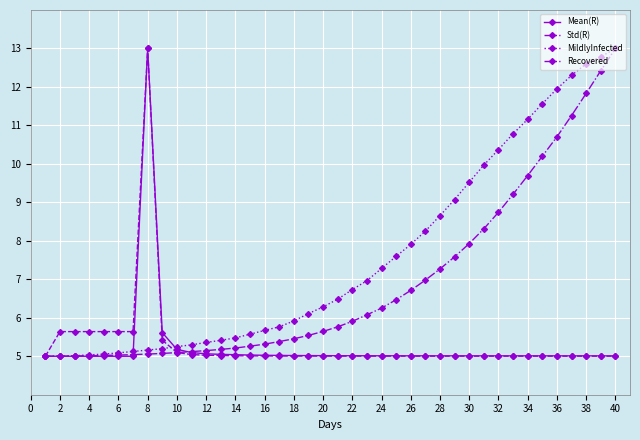

Which series has the largest total across all categories?

MildlyInfected